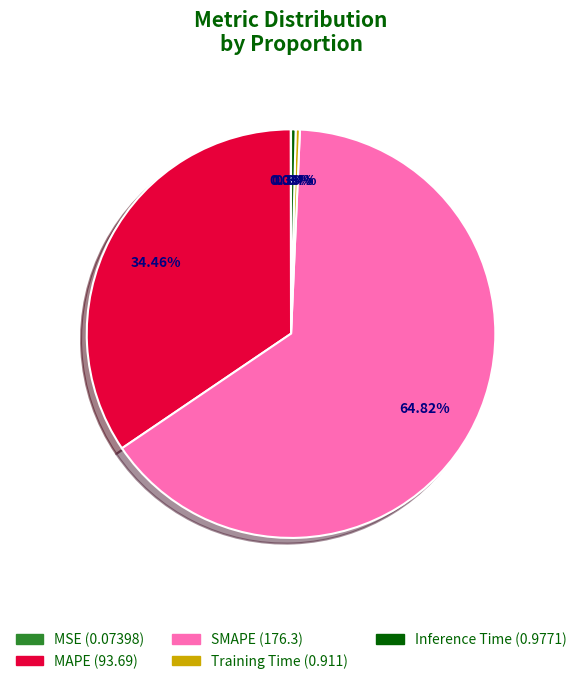

Which category has the biggest portion of the pie?

SMAPE